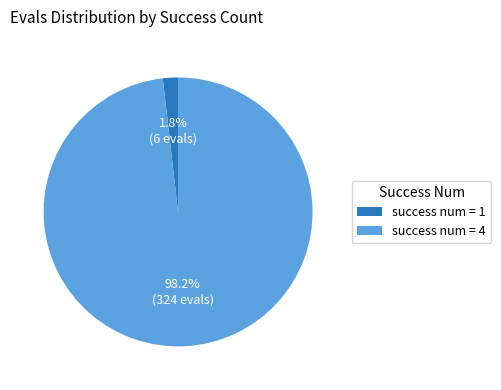

Is there a majority slice in this chart?

Yes